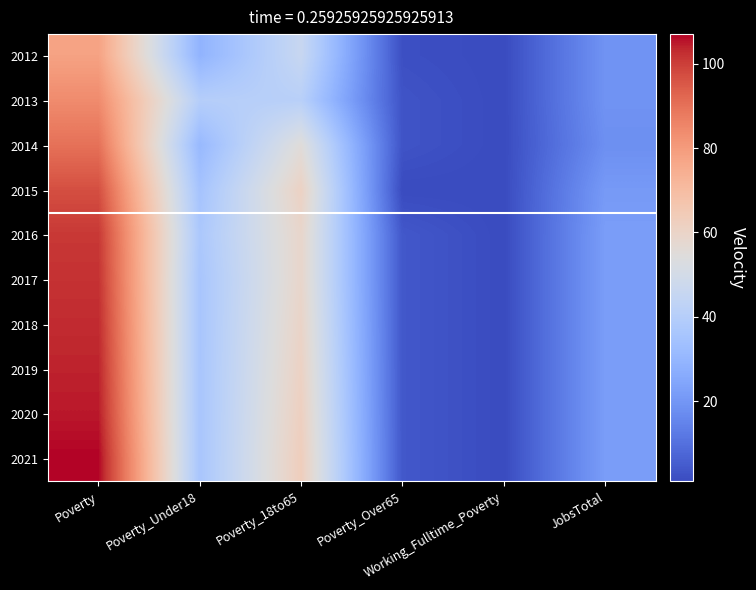

Reading right to left, extract all data points from this chart.

2012: JobsTotal=19	Working_Fulltime_Poverty=1	Poverty_Over65=2	Poverty_18to65=46	Poverty_Under18=29	Poverty=78
2013: JobsTotal=19	Working_Fulltime_Poverty=1	Poverty_Over65=3	Poverty_18to65=41	Poverty_Under18=40	Poverty=84
2014: JobsTotal=18	Working_Fulltime_Poverty=1	Poverty_Over65=3	Poverty_18to65=55	Poverty_Under18=31	Poverty=90
2015: JobsTotal=21	Working_Fulltime_Poverty=1	Poverty_Over65=1	Poverty_18to65=61	Poverty_Under18=35	Poverty=97
2016: JobsTotal=22	Working_Fulltime_Poverty=1	Poverty_Over65=4	Poverty_18to65=59	Poverty_Under18=37	Poverty=101
2017: JobsTotal=22	Working_Fulltime_Poverty=1	Poverty_Over65=4	Poverty_18to65=59	Poverty_Under18=36	Poverty=102
2018: JobsTotal=22	Working_Fulltime_Poverty=1	Poverty_Over65=4	Poverty_18to65=60	Poverty_Under18=36	Poverty=103
2019: JobsTotal=22	Working_Fulltime_Poverty=1	Poverty_Over65=4	Poverty_18to65=61	Poverty_Under18=36	Poverty=104
2020: JobsTotal=22	Working_Fulltime_Poverty=1	Poverty_Over65=4	Poverty_18to65=62	Poverty_Under18=36	Poverty=105
2021: JobsTotal=22	Working_Fulltime_Poverty=1	Poverty_Over65=4	Poverty_18to65=63	Poverty_Under18=36	Poverty=107